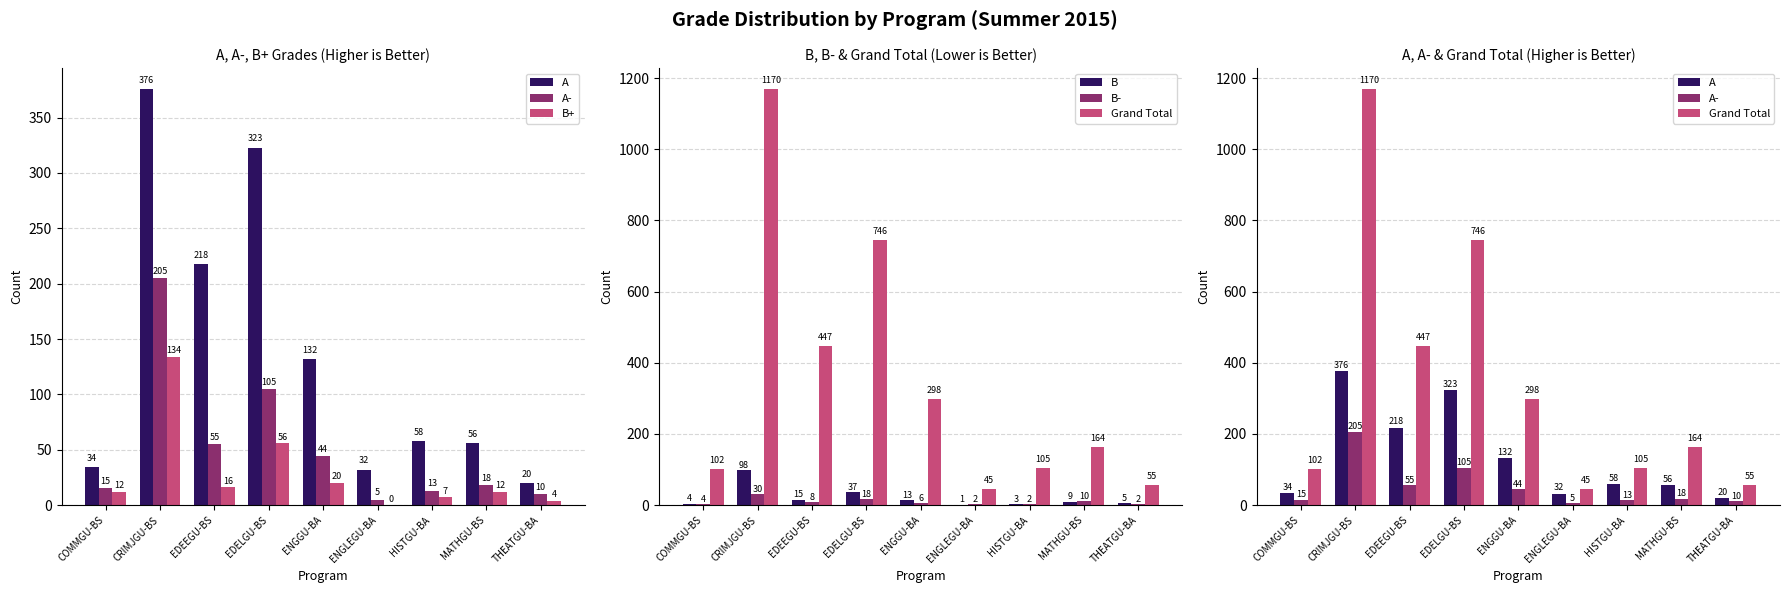

Which series has the largest range (max minus min)?

Grand Total